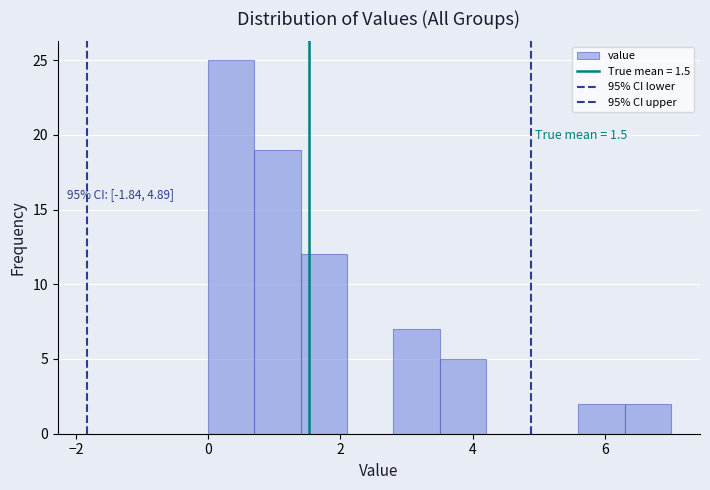

Read against the x-axis, roughly where is the centre of the tallest bar?

0.4